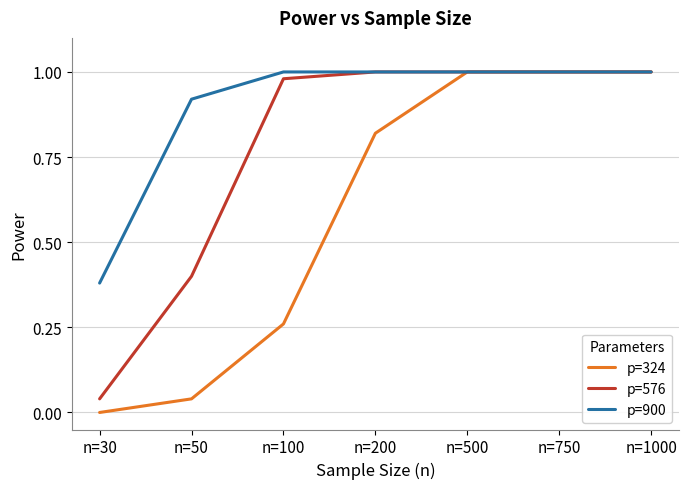

Which series changed the most between n=50 and n=750?

p=324